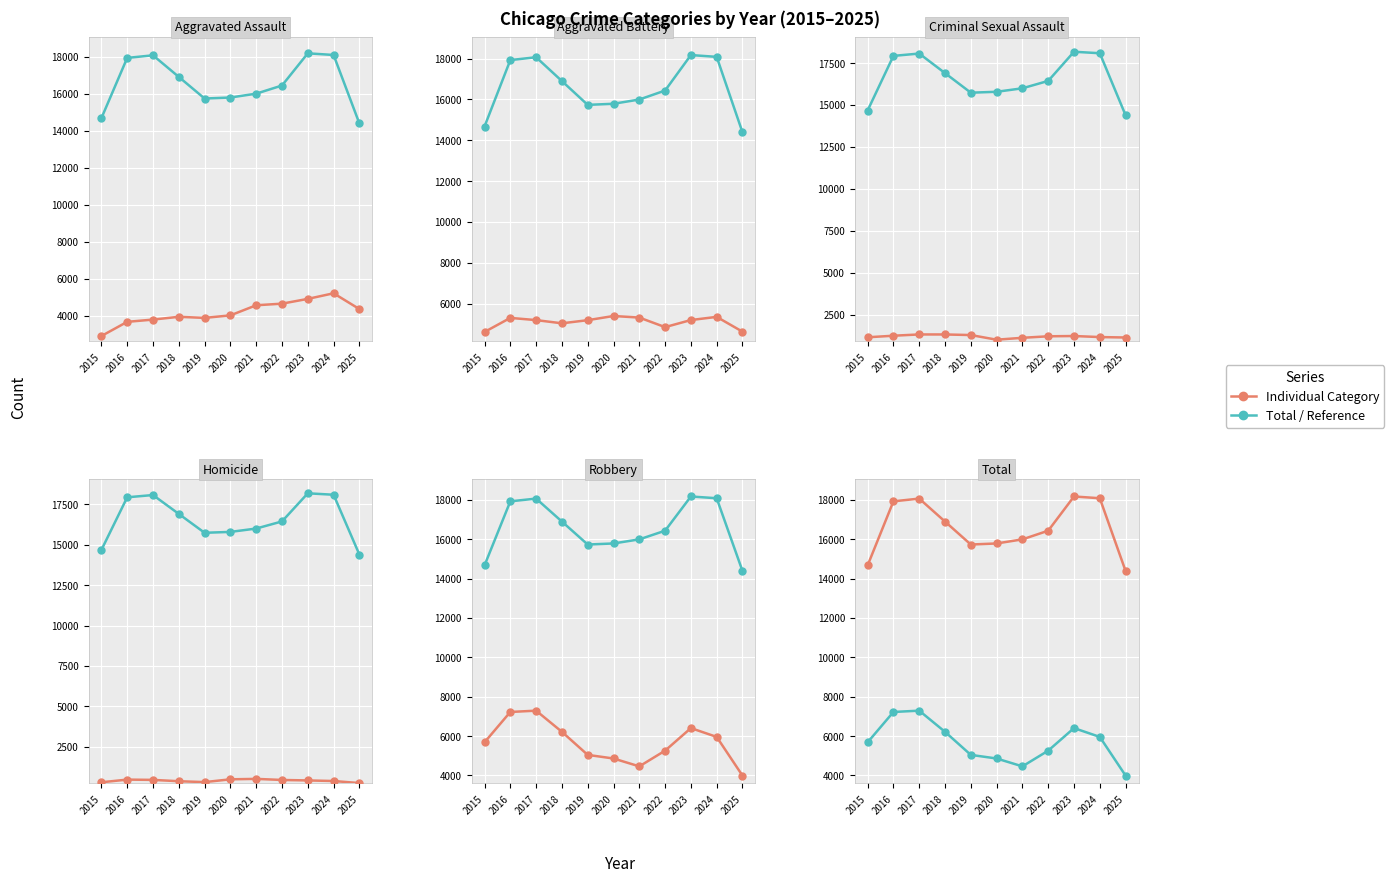

What is the difference between the Total values at 2019 and 2023?

2440